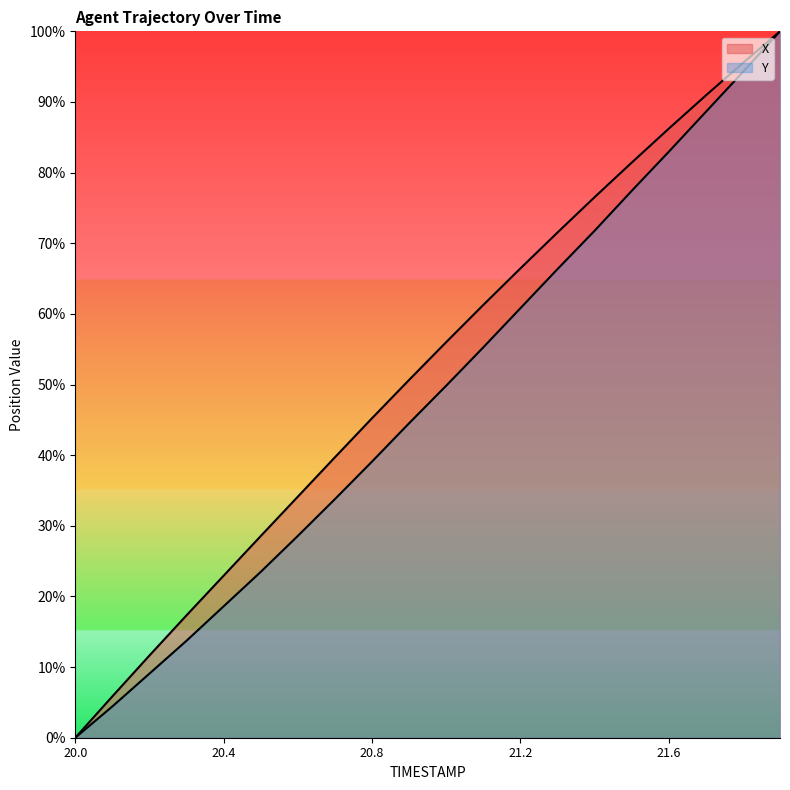

List the series in order of their peak value, lowest first.

X, Y